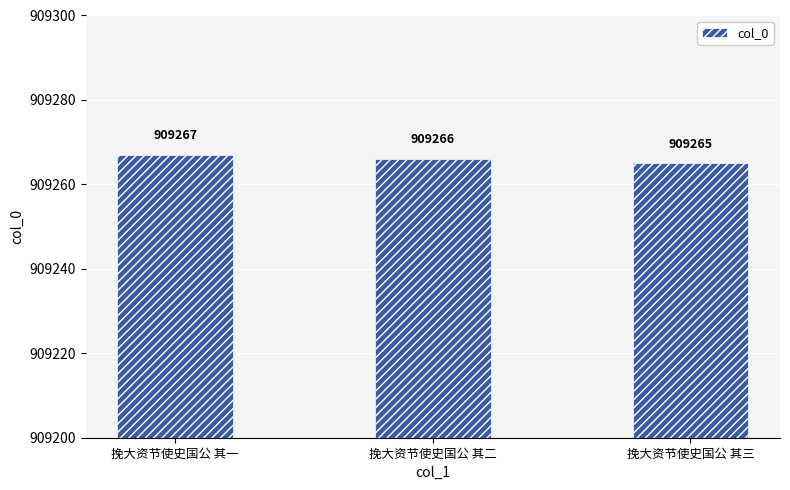

What is the label of the 3rd bar from the right?

挽大资节使史国公 其一